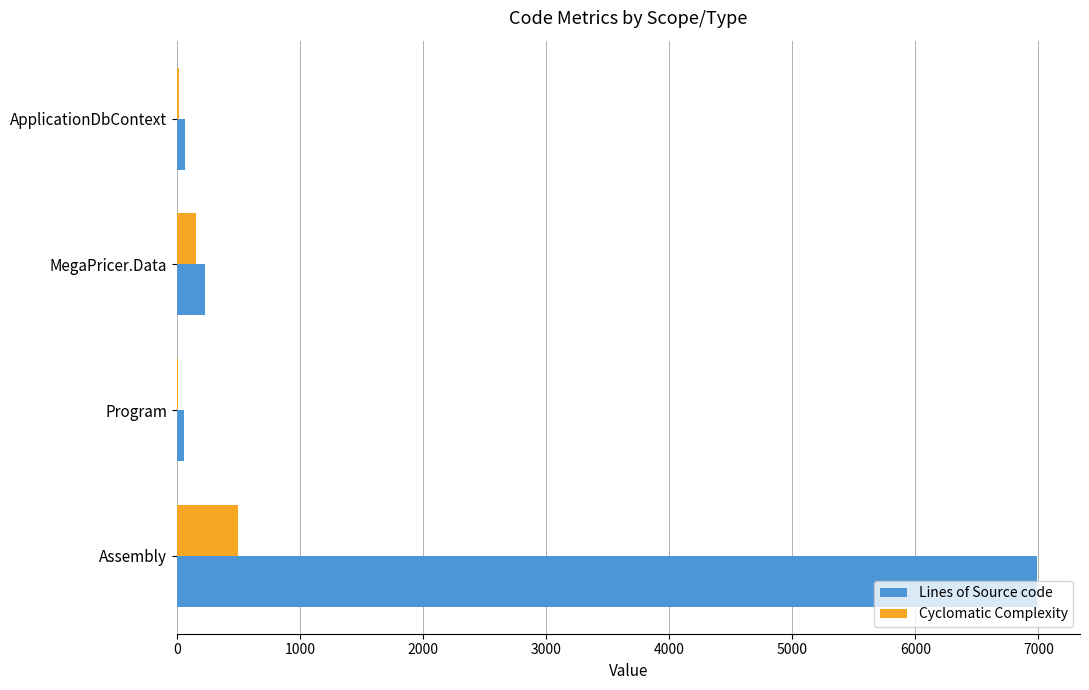

What is the maximum value shown in the chart?

6988